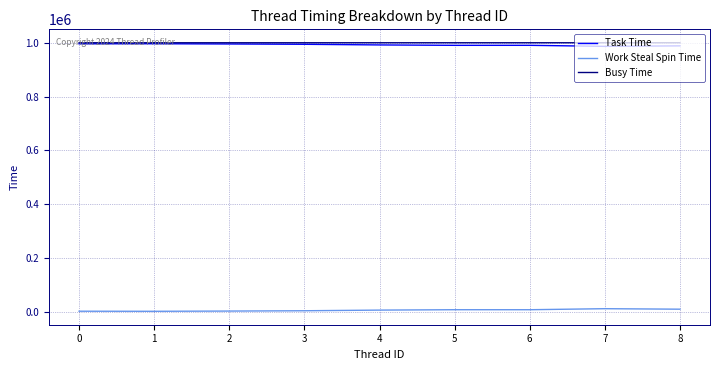

The value of Busy Time at 0 is 1581338. True or false?

False